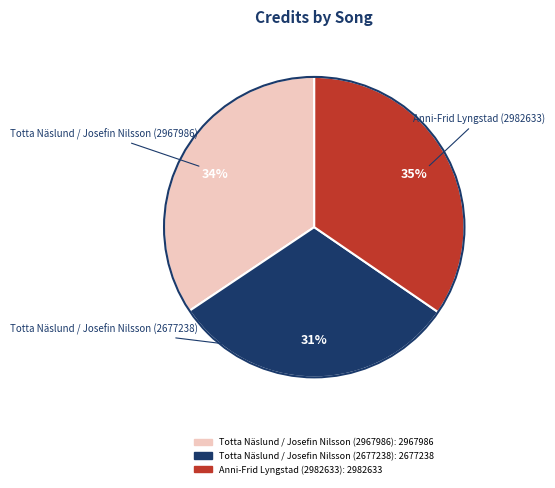

Does Totta Näslund / Josefin Nilsson (2677238) represent more than half of the total?

No